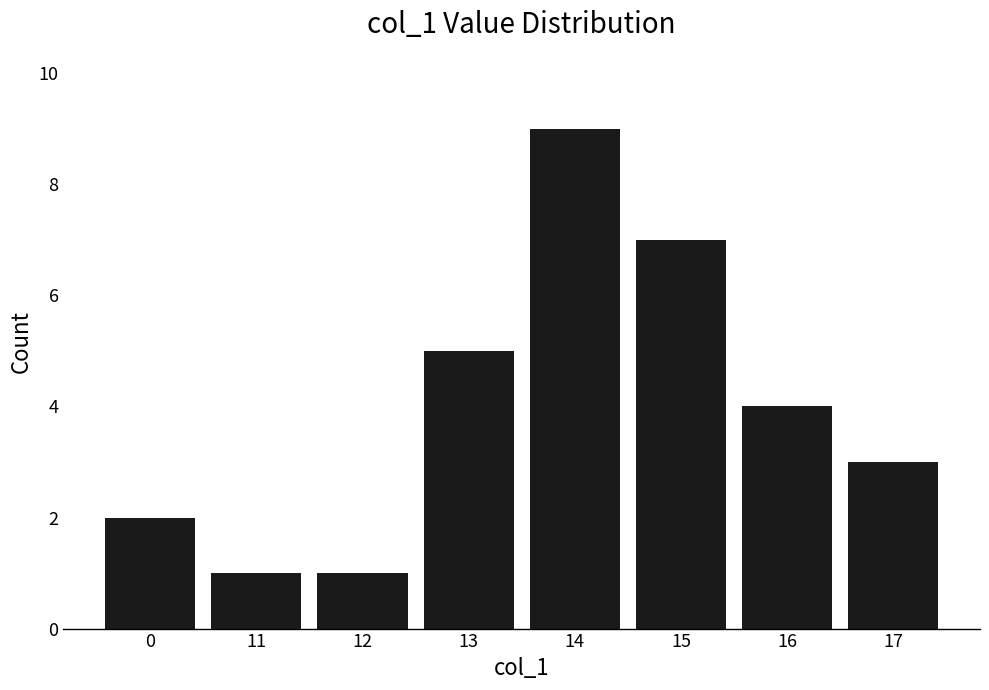

Count the number of categories in the chart.

8